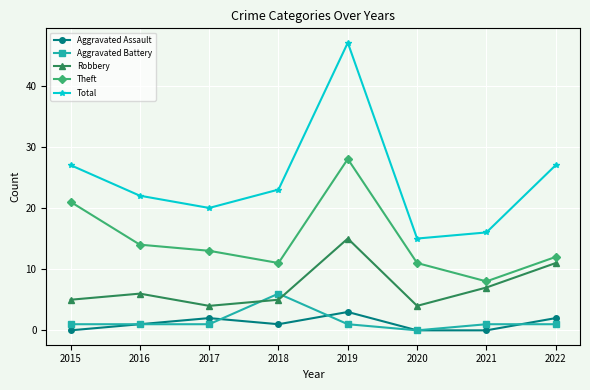

What is the greatest value displayed?

47